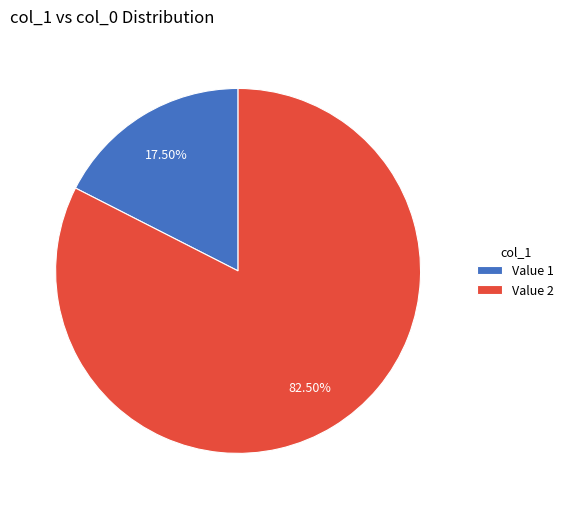

Between Value 1 and Value 2, which is larger?

Value 2